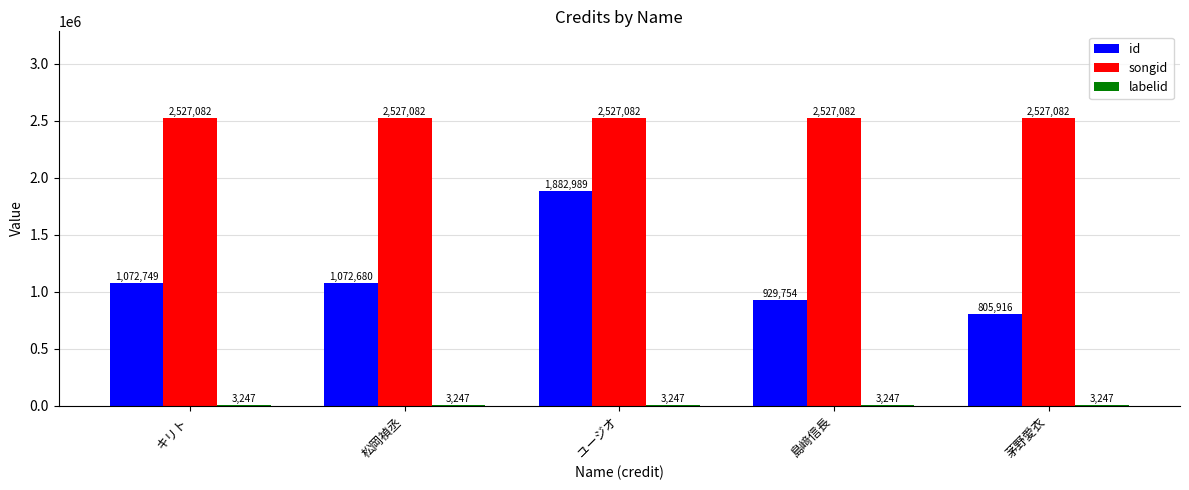

The songid series shows 2527082 at キリト. True or false?

True